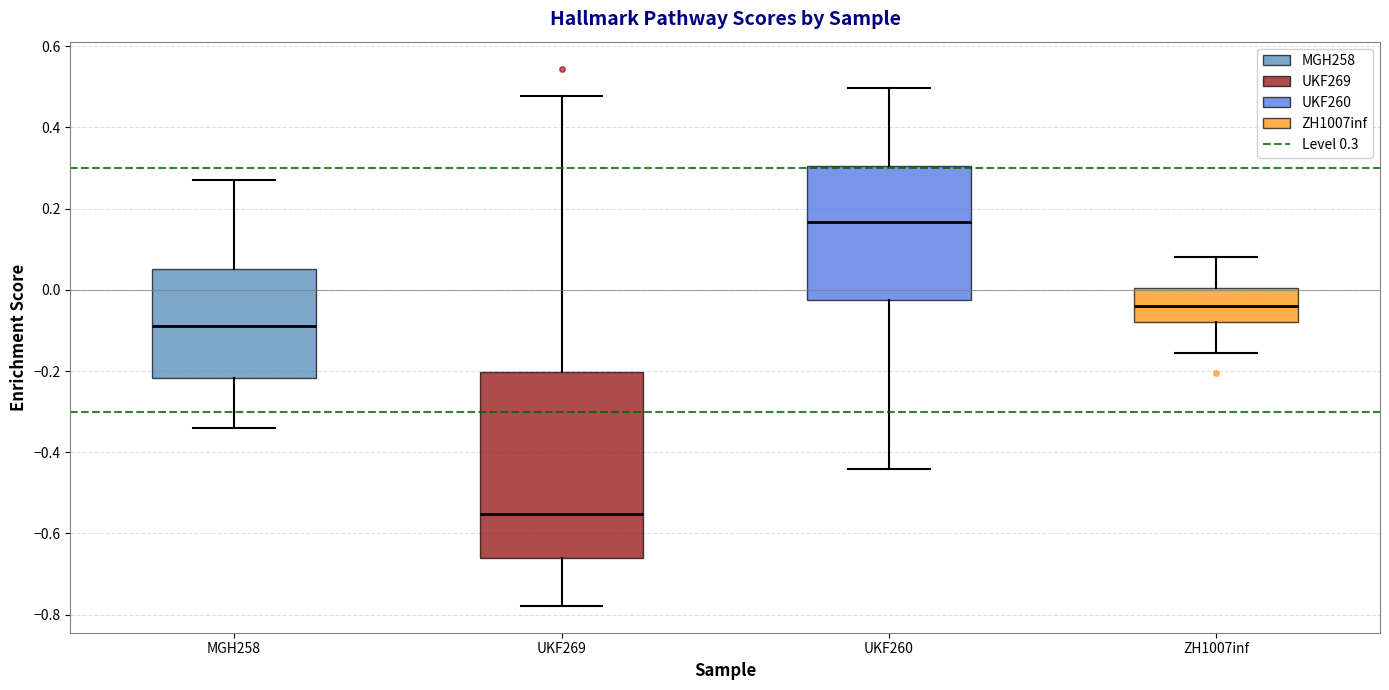

Comparing the boxes themselves (not the whiskers), which one is the tallest?

UKF269